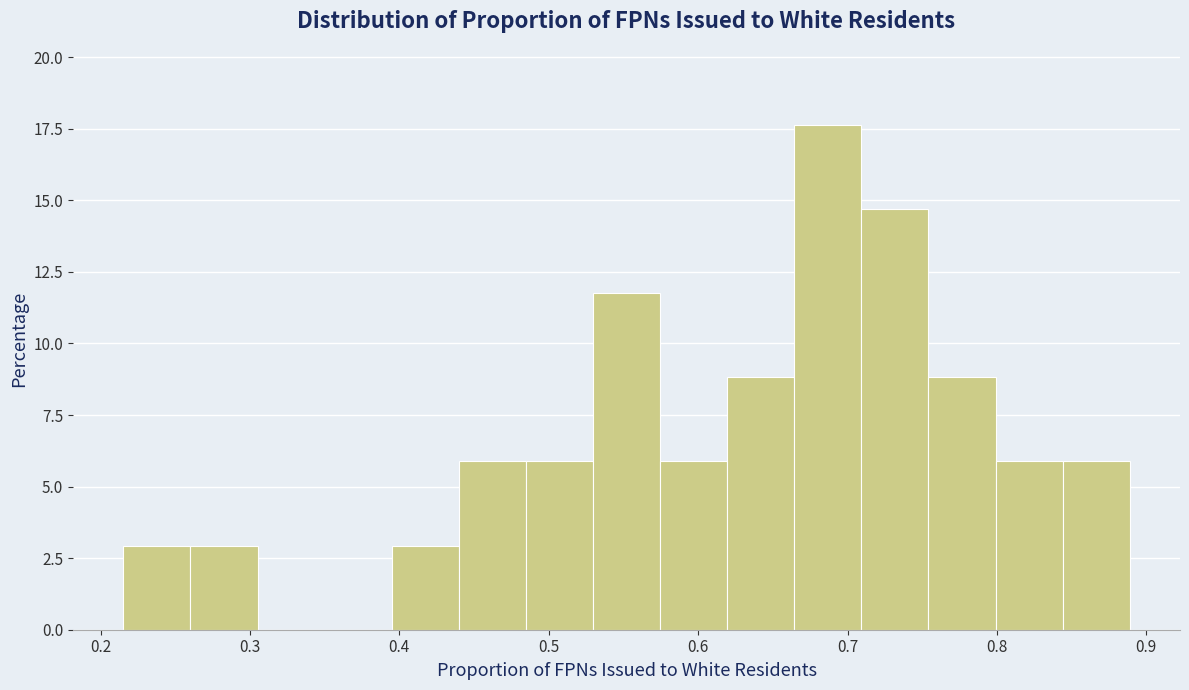

Reading left to right, transcribe this chart: for each bar, give the range it covers on the x-axis and its height. Neither the bar edges nor the heights are printed on the chart, so give them approximately, as read against the axes.

0.22 to 0.26: 3.0
0.26 to 0.31: 3.0
0.31 to 0.35: 0
0.35 to 0.39: 0
0.39 to 0.44: 3.0
0.44 to 0.48: 6.0
0.48 to 0.53: 6.0
0.53 to 0.57: 12.0
0.57 to 0.62: 6.0
0.62 to 0.66: 9.0
0.66 to 0.71: 17.5
0.71 to 0.75: 14.5
0.75 to 0.80: 9.0
0.80 to 0.84: 6.0
0.84 to 0.89: 6.0